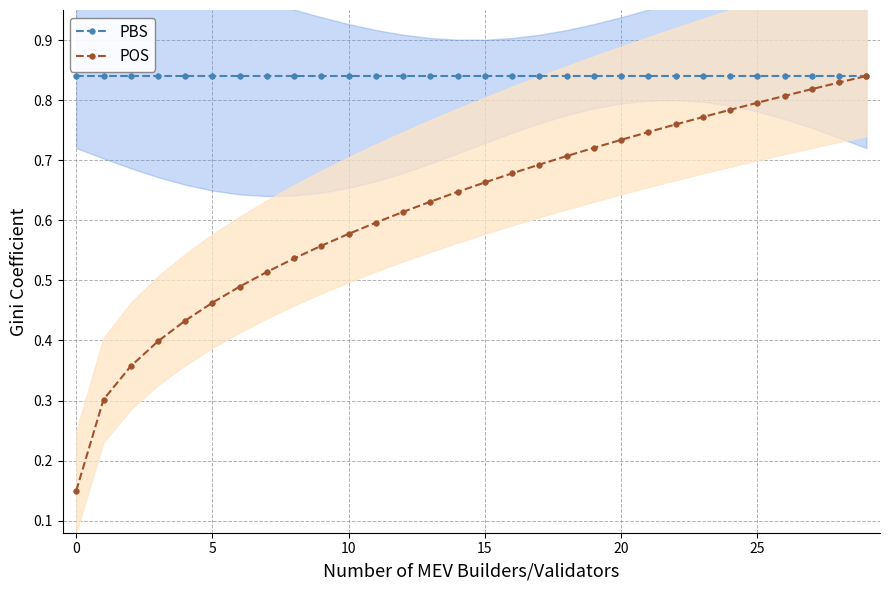

What is the difference between the highest and lowest values at 23?

0.1